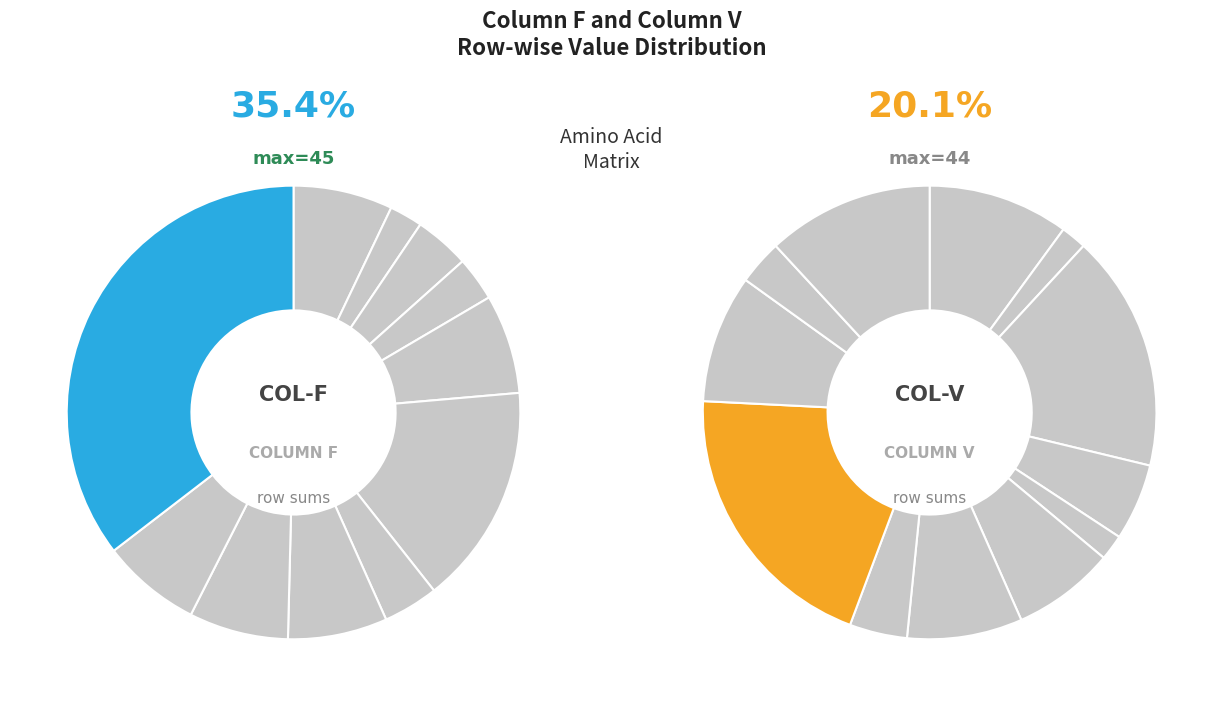

Which category has the biggest portion of the pie?

19